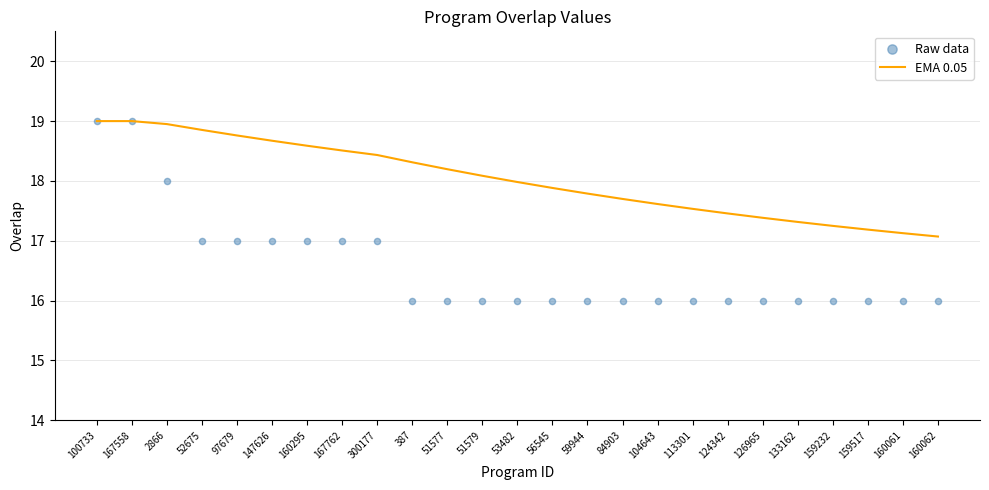

Is the value of Raw data at 59944 greater than the value of EMA 0.05 at 160062?

No